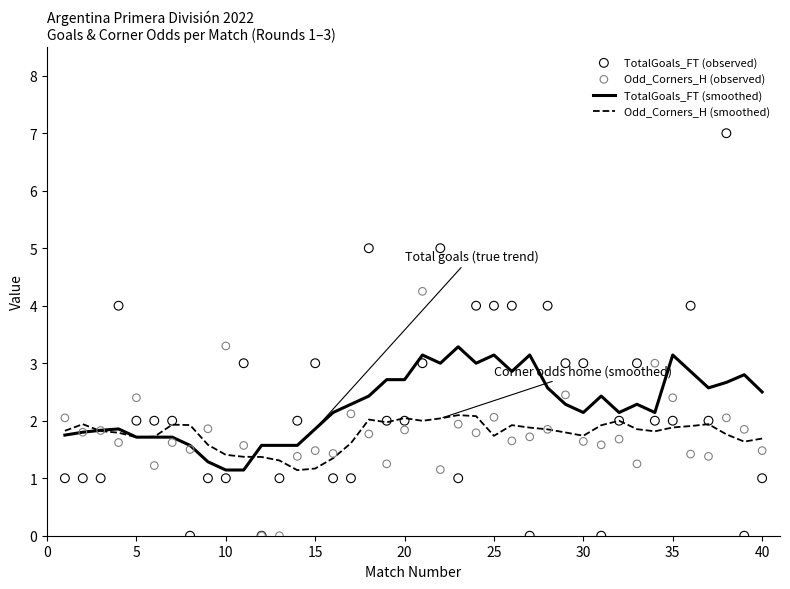

Which series has the largest Y range (max minus min)?

TotalGoals_FT (observed)